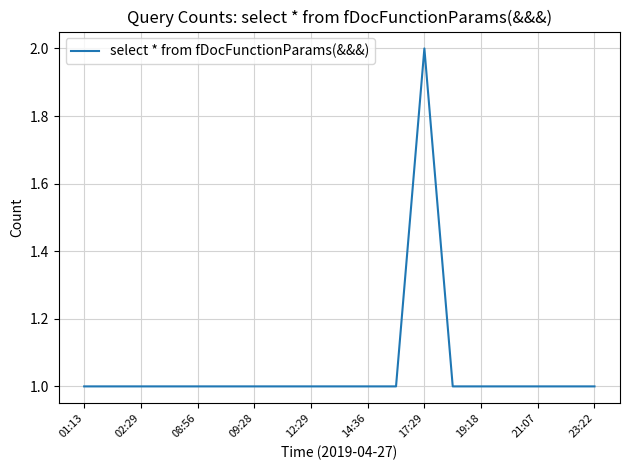

Does the chart have visible grid lines?

Yes